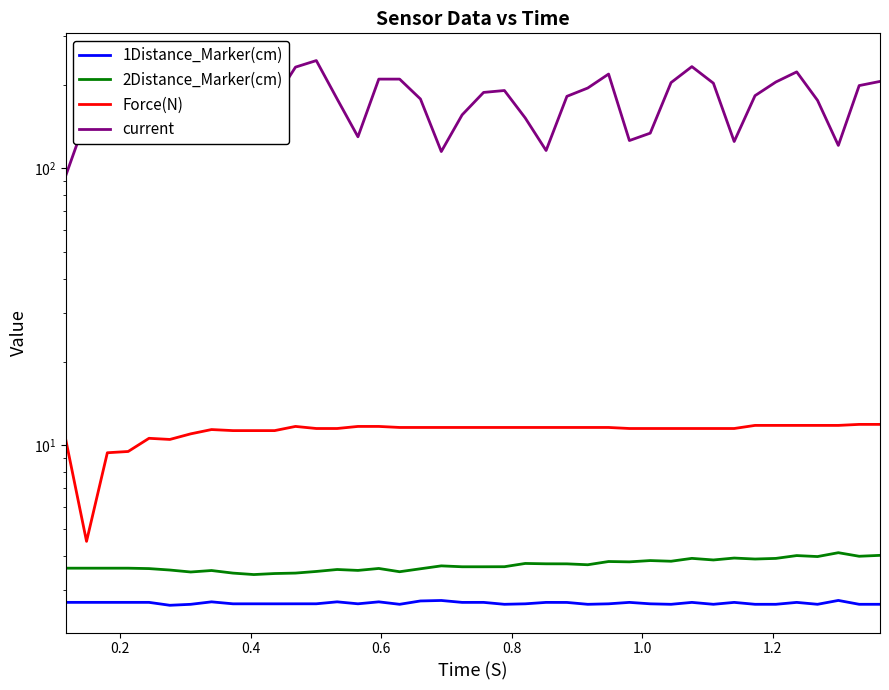

What is the sum of all 2Distance_Marker(cm) values?

147.9